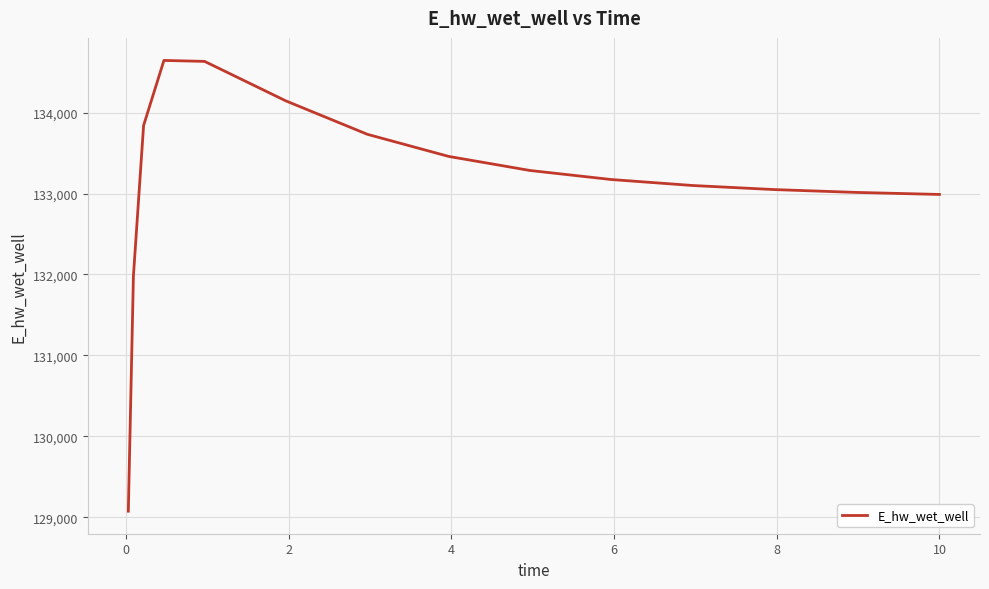

What is the average value?

133140.0